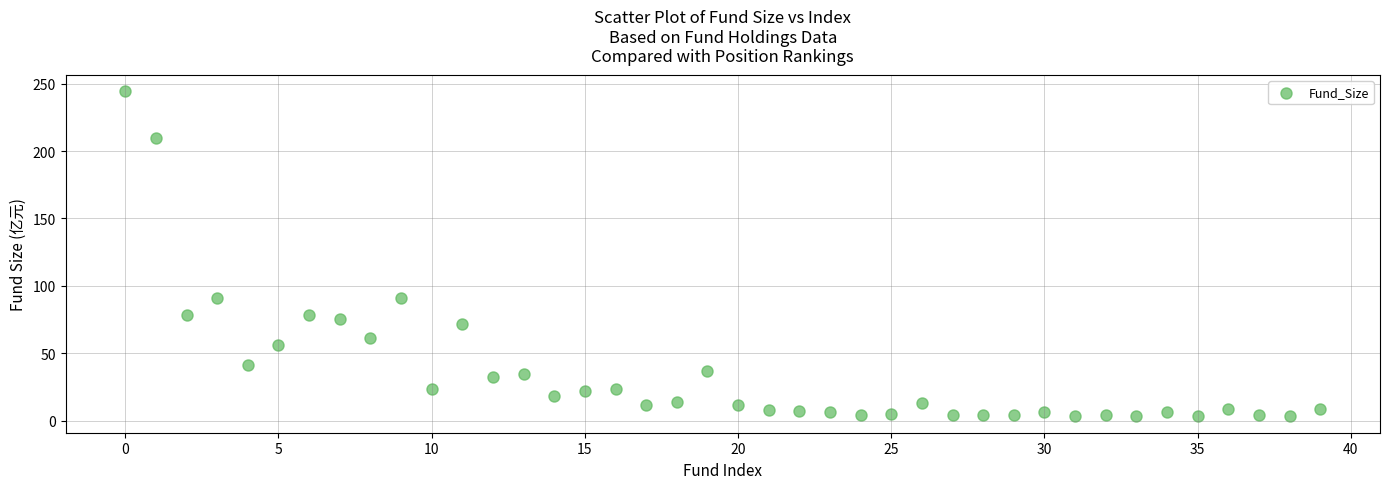

What is the range of Y values (max minus min)?

241.0